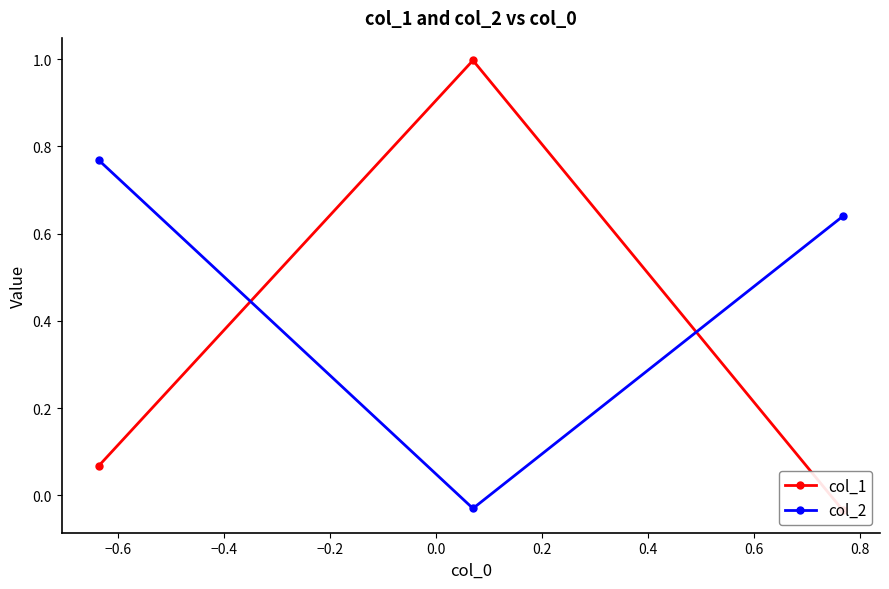

How many values in col_2 are below zero?

1